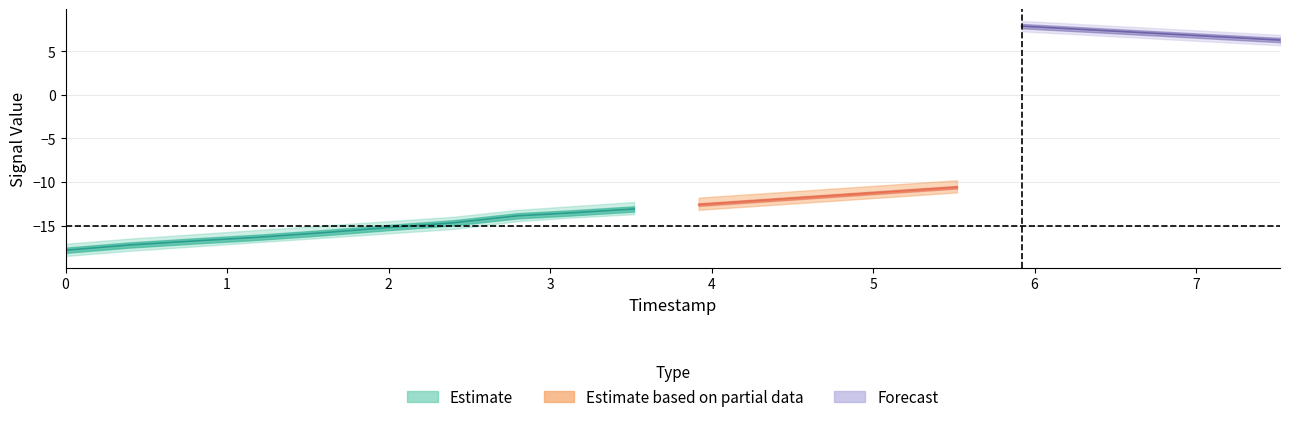

The value of y at 3 is 8.0. True or false?

False